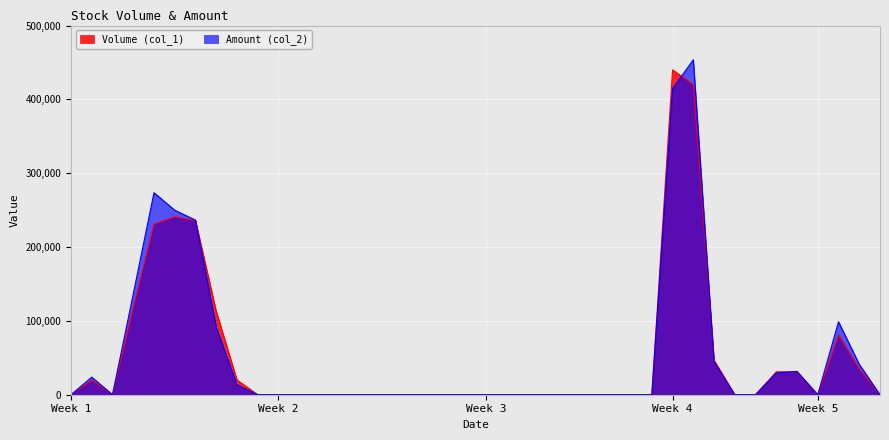

Reading left to right, transcribe all the data shown in this chart.

Volume (col_1): 0	20000	0	118000	231000	241000	236000	113000	20000	0	0	0	0	0	0	0	0	0	0	0	0	0	0	0	0	0	0	0	0	440000	420000	47000	0	0	31000	31000	0	81000	35000	0
Amount (col_2): 0	23800	0	136480	273660	249910	236500	91530	13300	0	0	0	0	0	0	0	0	0	0	0	0	0	0	0	0	0	0	0	0	414600	453640	44650	0	0	29450	31620	0	98820	41300	0